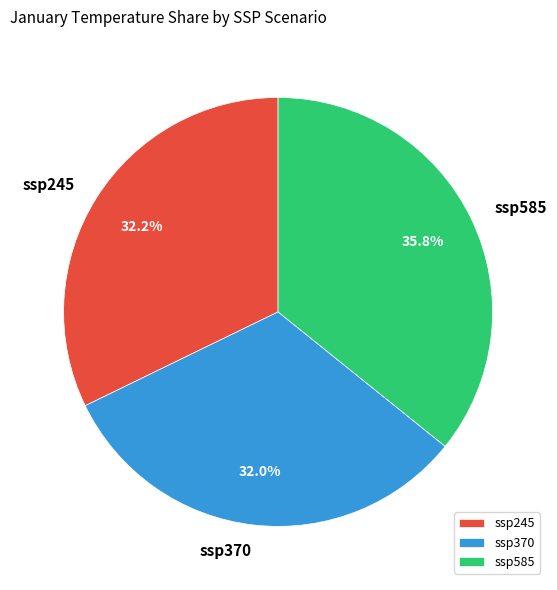

Approximately how many times larger is the value at ssp245 compared to ssp585?

0.9